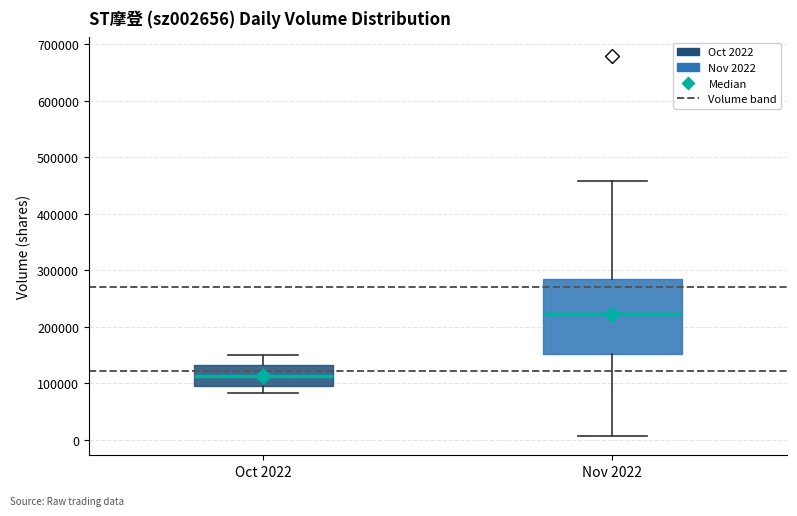

Which box's median line is the highest?

Nov 2022